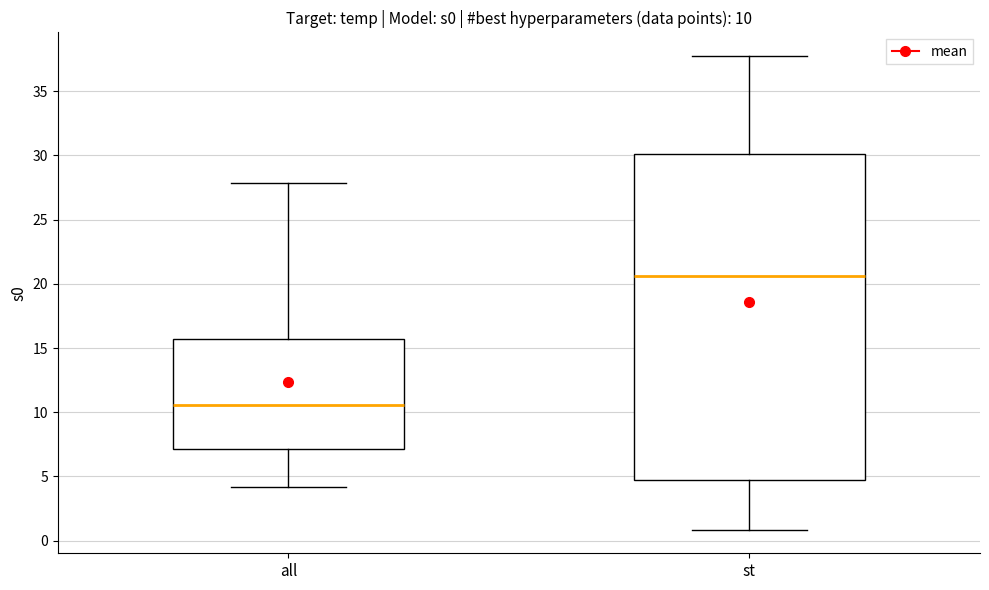

Which box has the lowest median line?

all